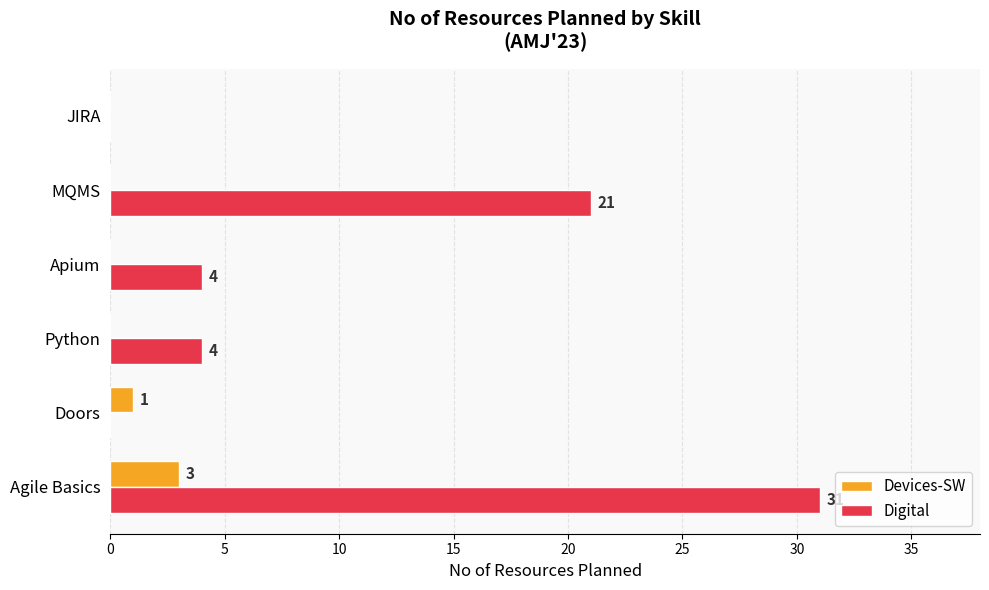

Which series has the largest range (max minus min)?

Digital